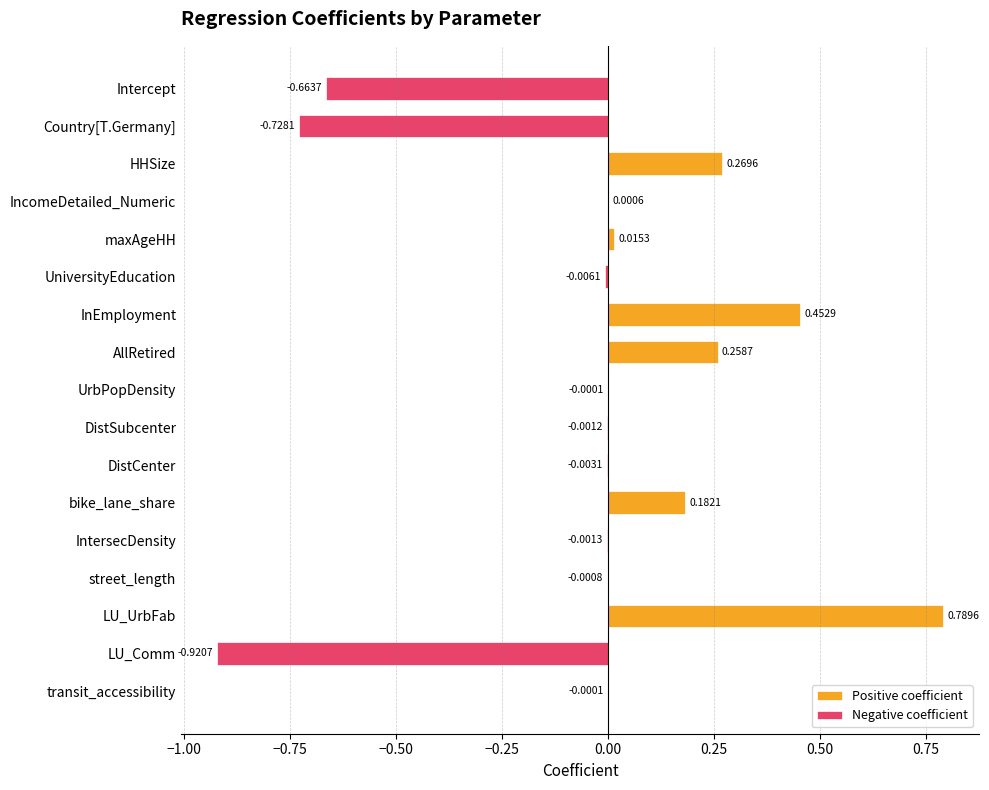

What is the difference between the second highest and second lowest values?

1.2